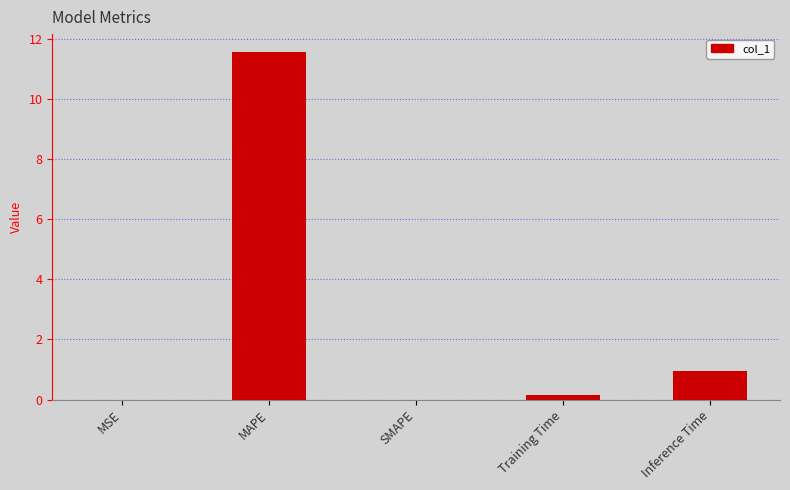

At which category does the chart reach its peak across all series?

MAPE